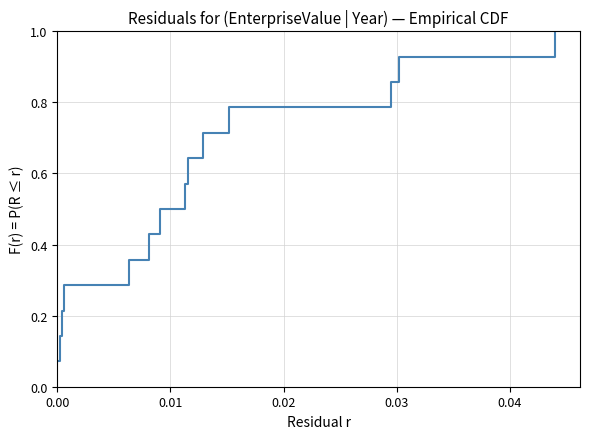

True or false: there are more than 2 points higher than both neighbors.

False